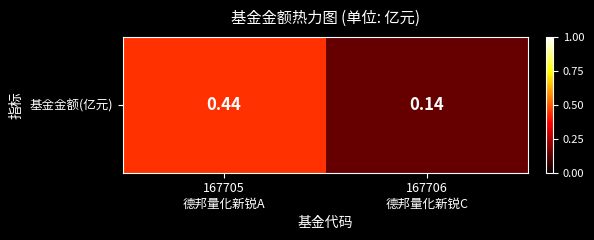

How many values are between 0 and 1?

2